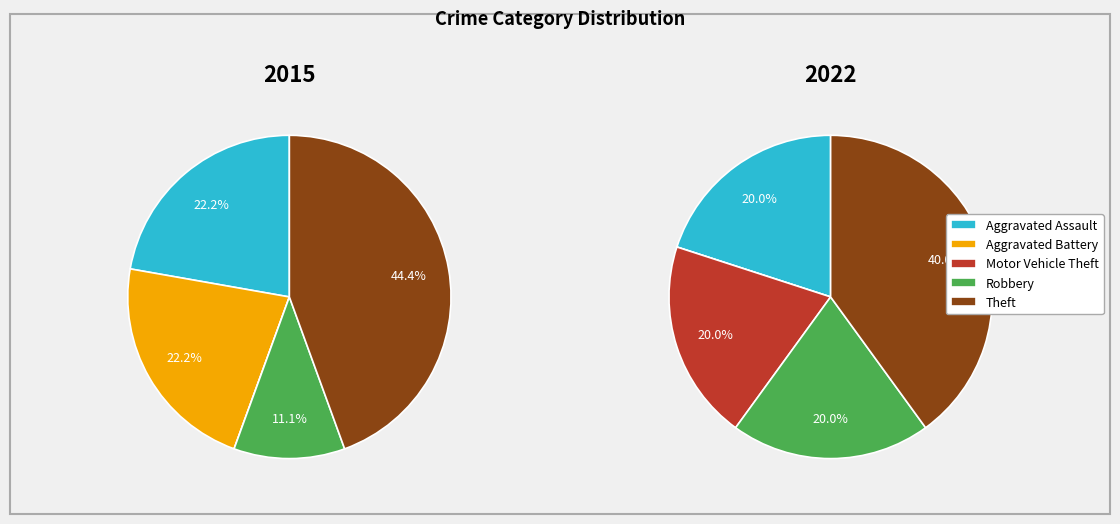

Count the number of slices in the pie.

5